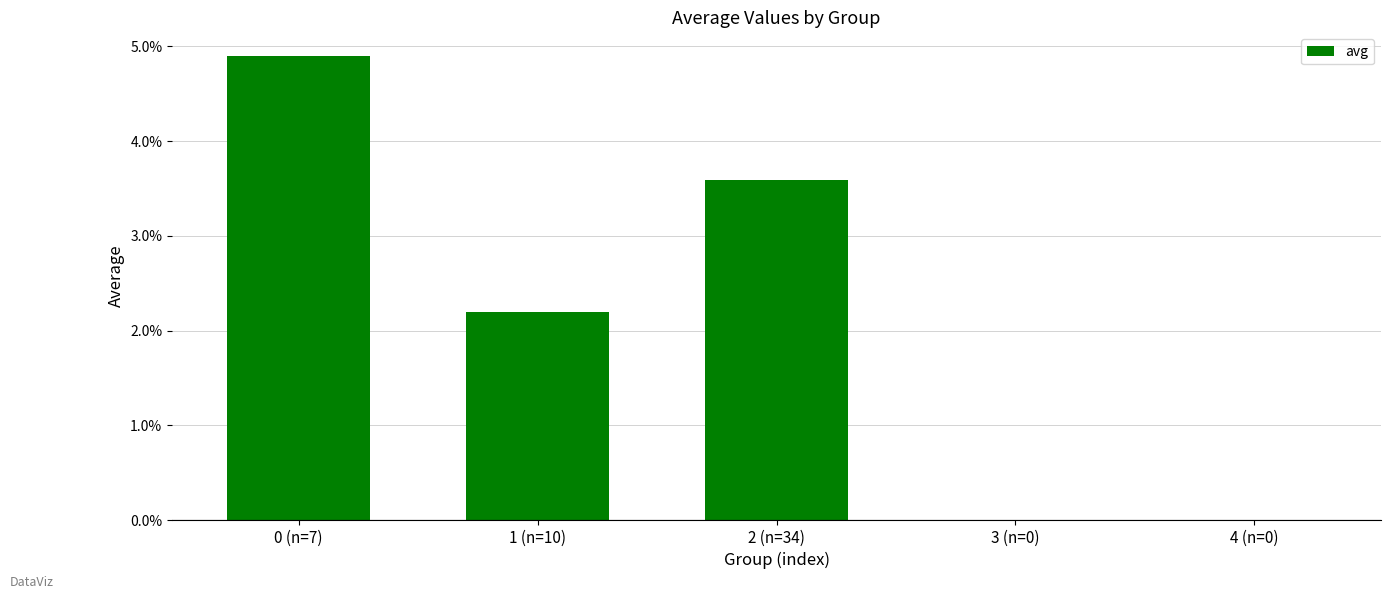

What position from the left is 1 (n=10)?

2